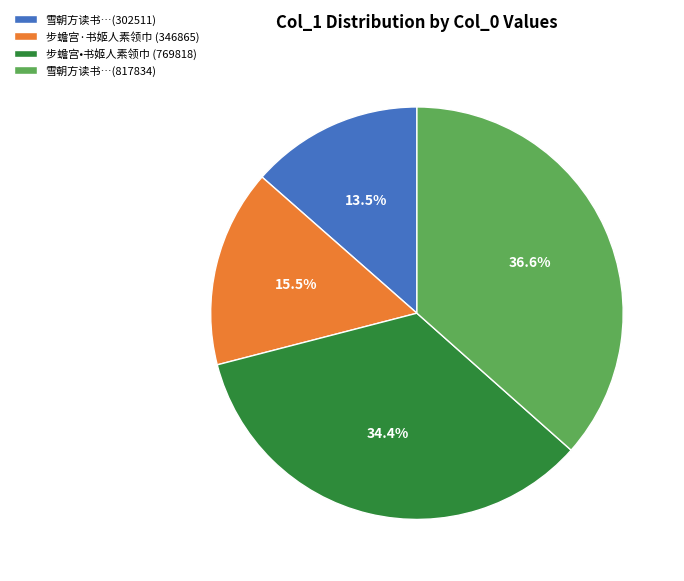

What percentage is NOT represented by 步蟾宫•书姬人素领巾 (769818)?

65.6%